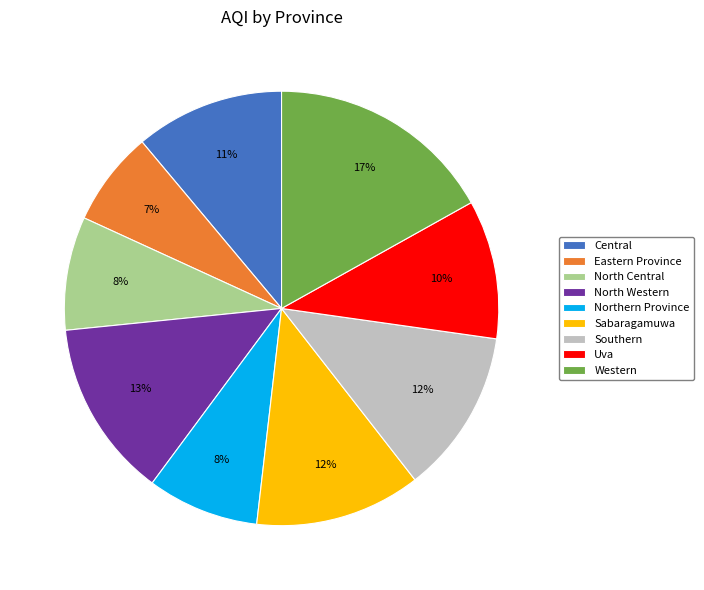

What is the ratio of the value at Eastern Province to the value at North Western?

0.5